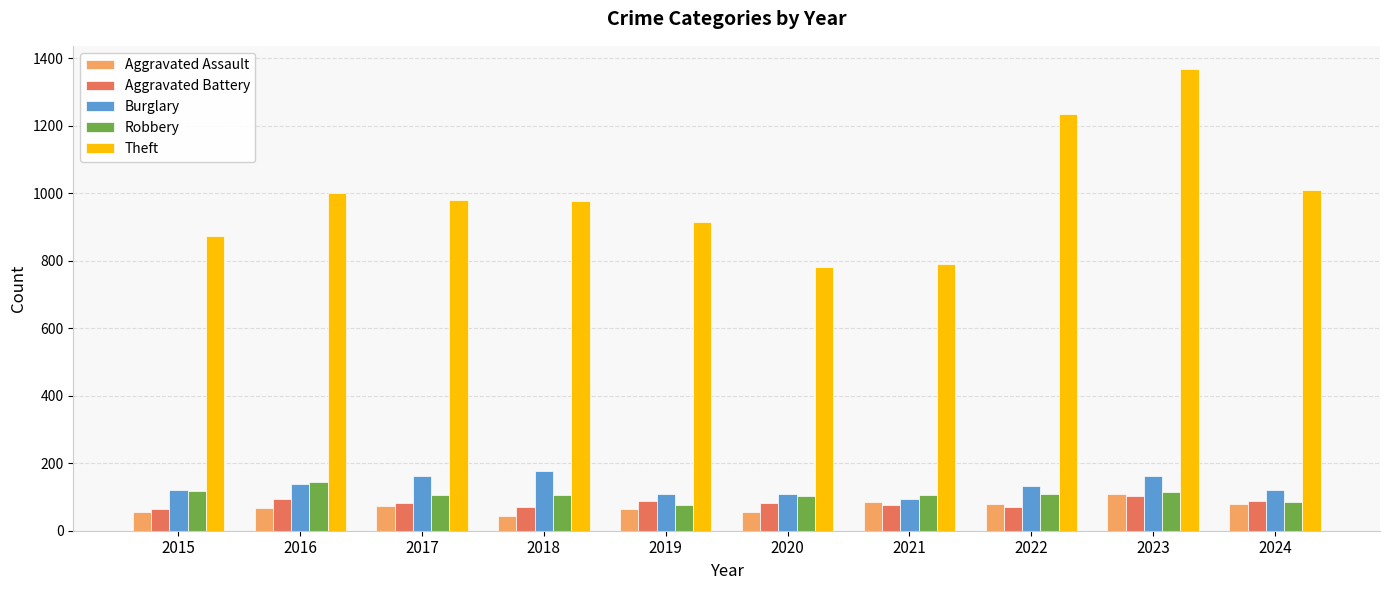

Which series changed the most between 2018 and 2022?

Theft